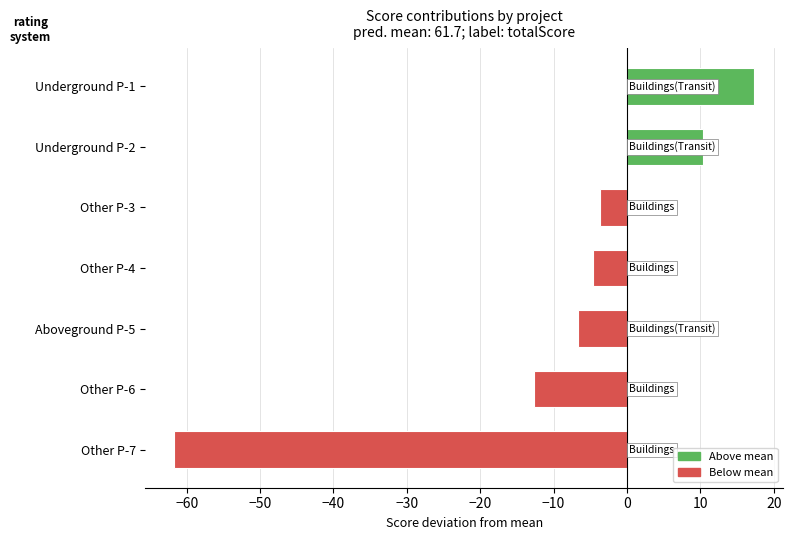

Where is the data nearest to the value -22?

Other P-6